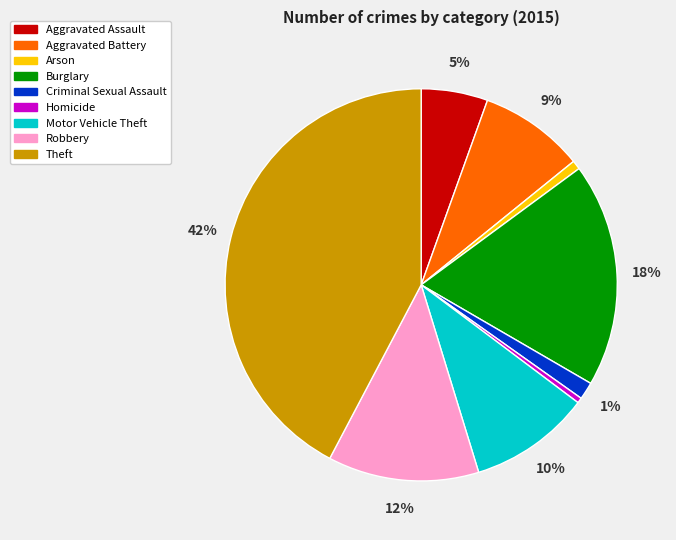

True or false: Homicide accounts for 0% of the total.

True